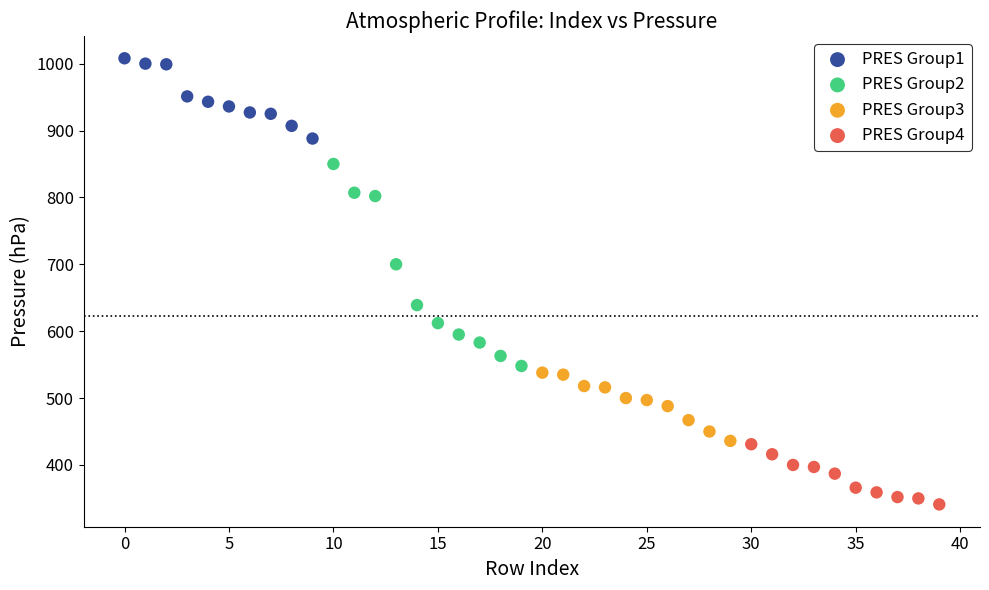

Which series contains the lowest Y value?

PRES Group4